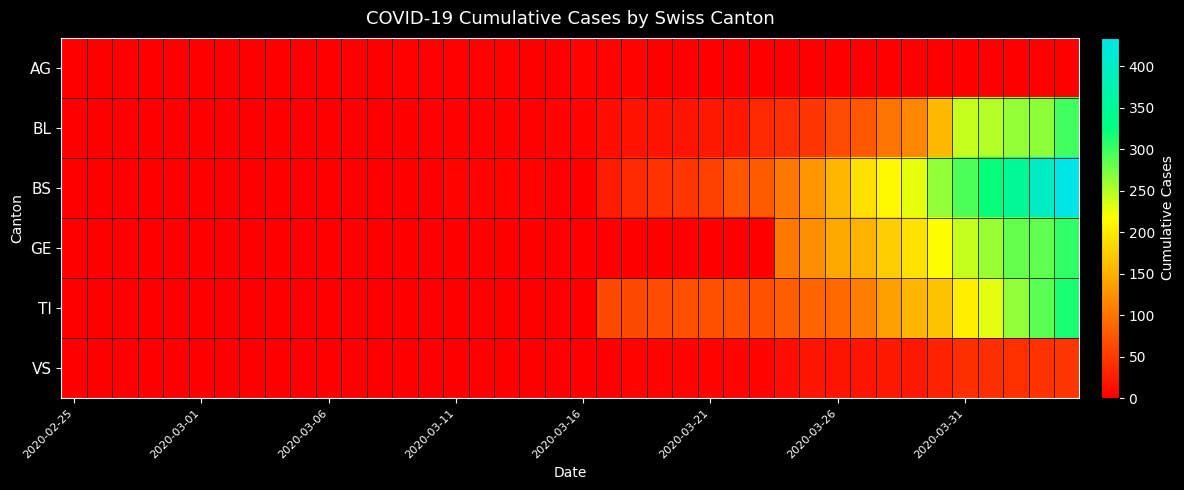

At which category does the chart reach its peak across all series?

39